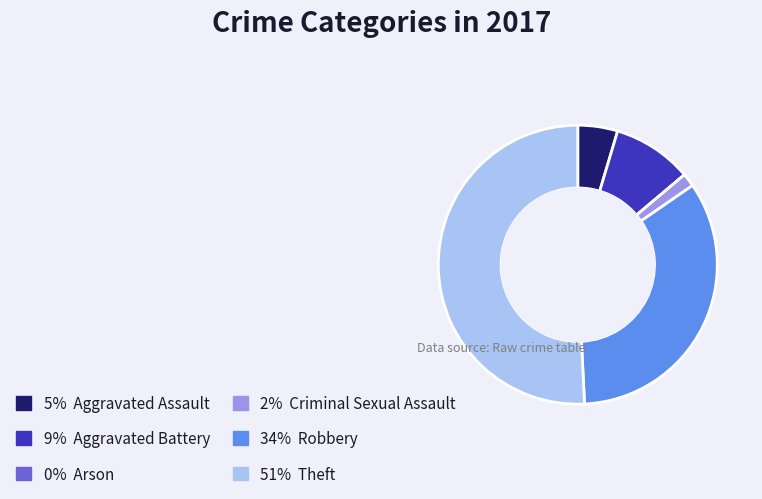

Does any single category account for the majority?

Yes